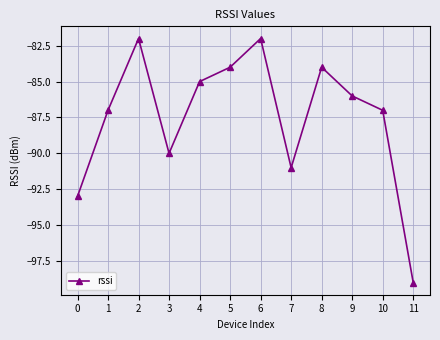

True or false: the data shows -82 at 2.

True